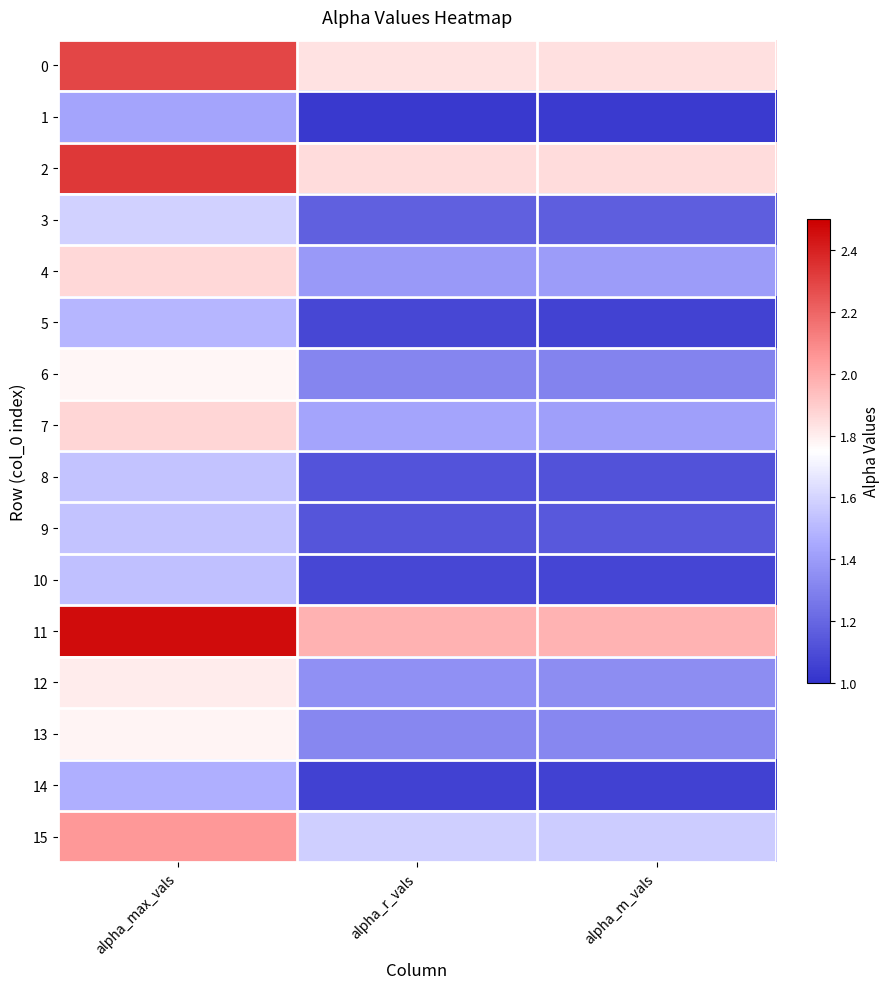

What is the total value across all series at alpha_r_vals?

21.7